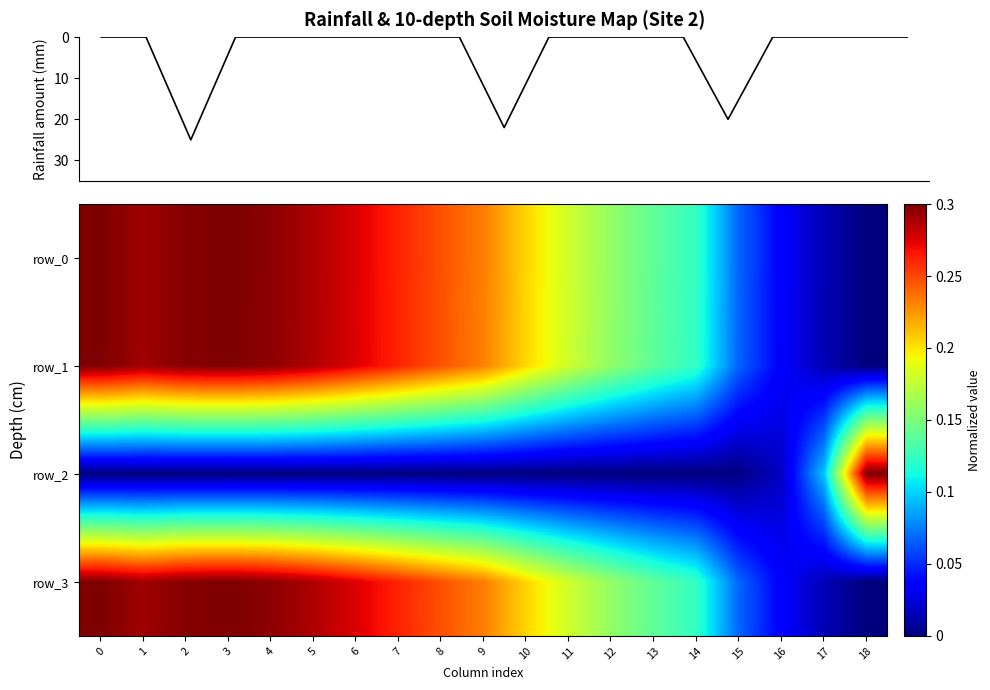

What is the maximum value shown in the chart?

25.0